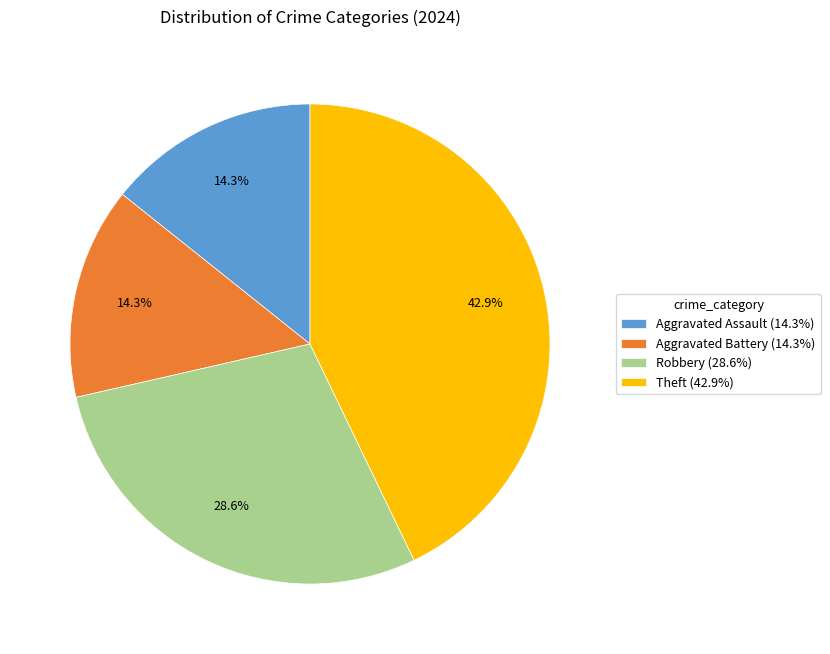

To the nearest percent, what is the average slice percentage?

25%